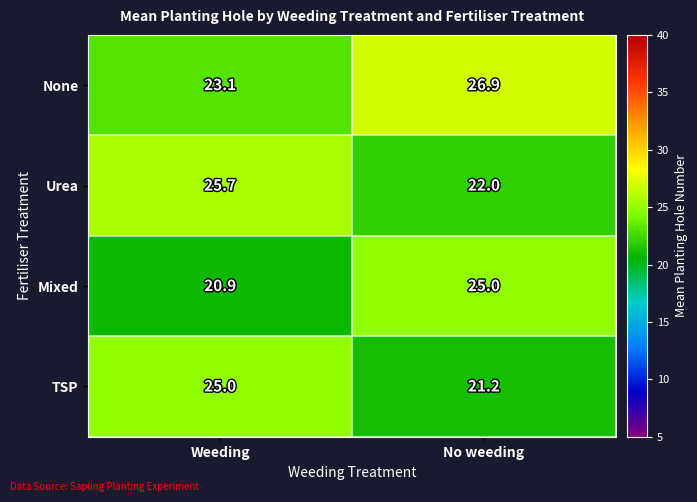

The value of None at Weeding is 36.5. True or false?

False